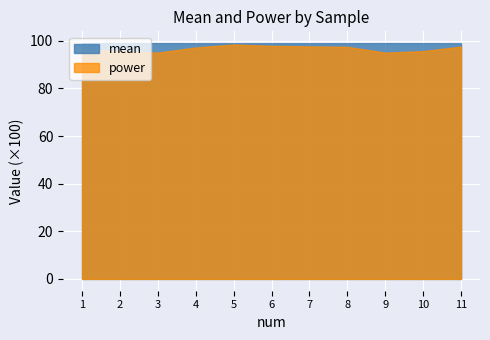

List the series in order of their overall mean, lowest first.

power, mean